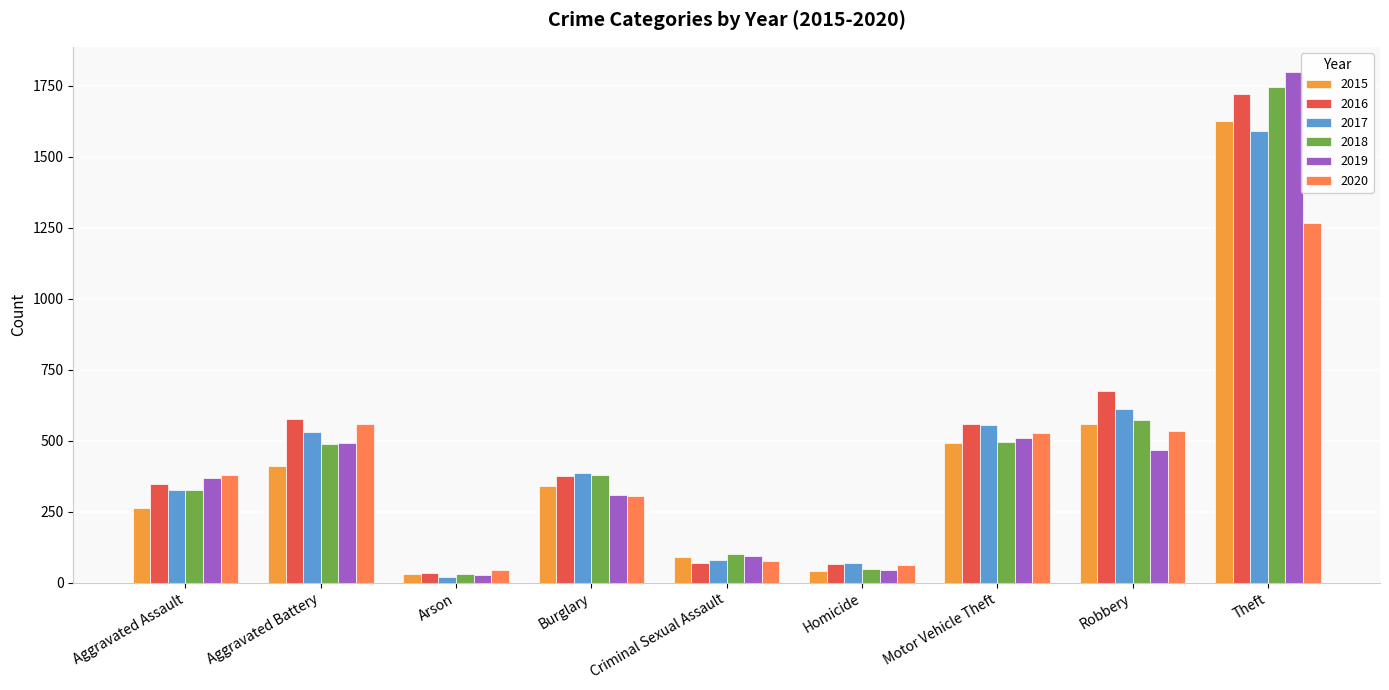

What is the lowest value of the 2018 series?

32